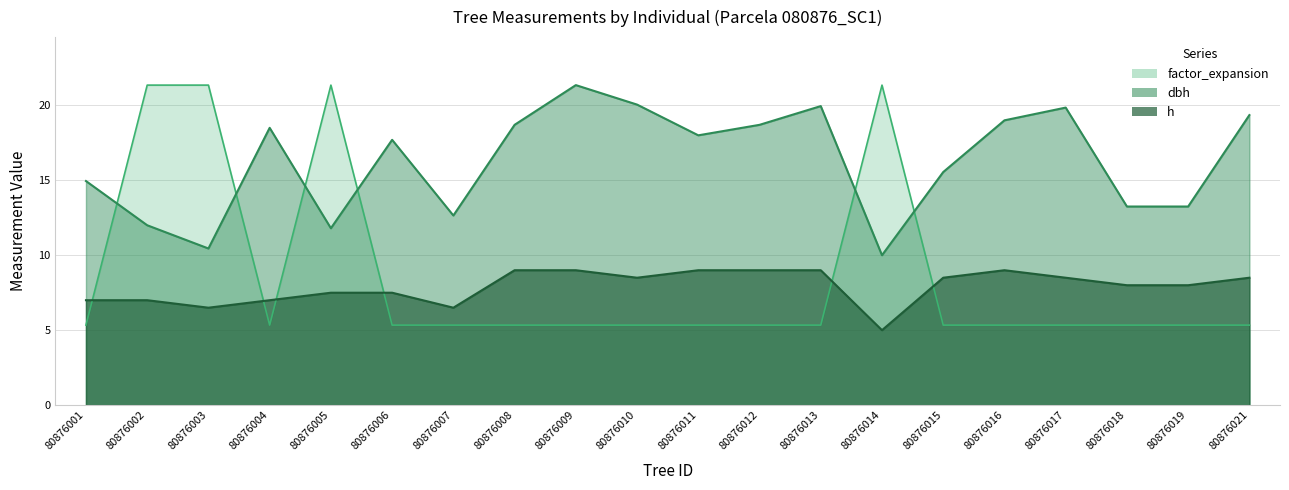

What is the minimum value shown in the chart?

5.0